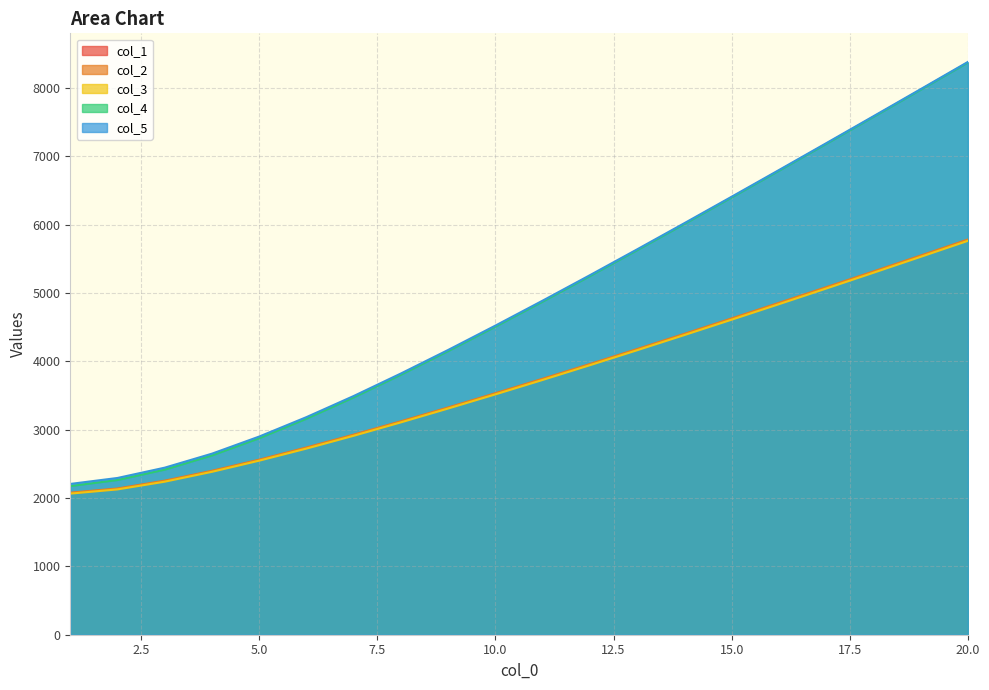

Which label corresponds to the largest value in the chart?

20.0